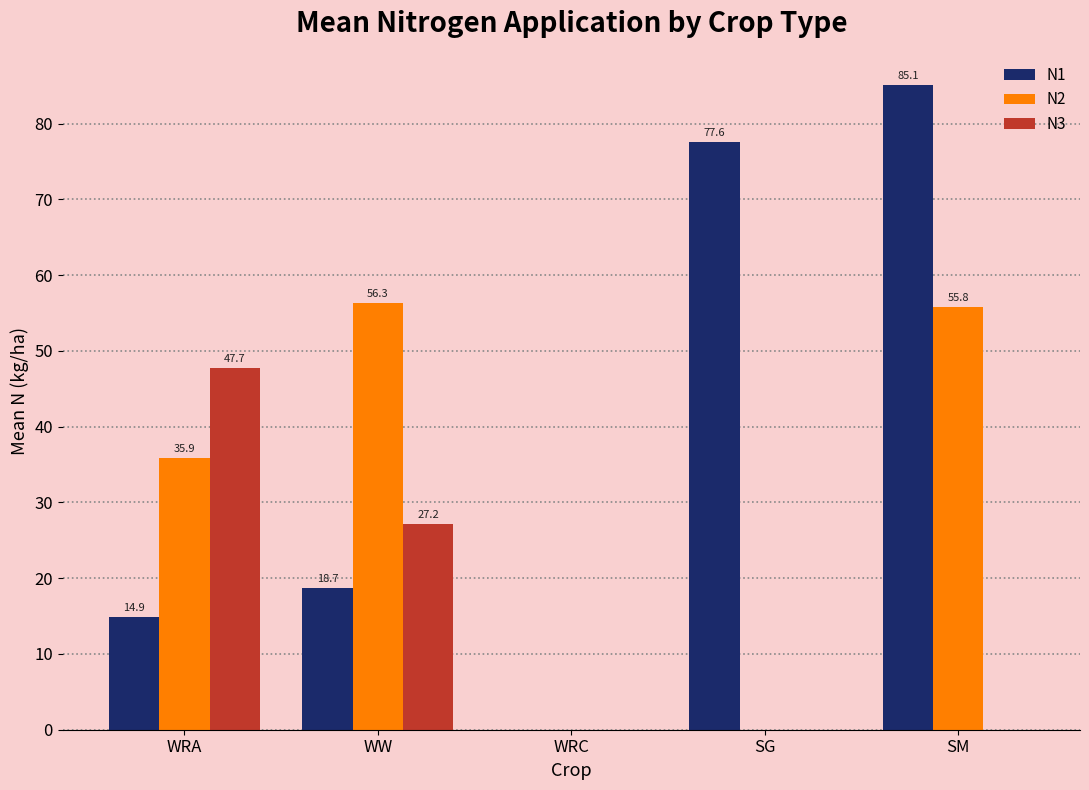

Where is N2 nearest to the value 28?

WRA